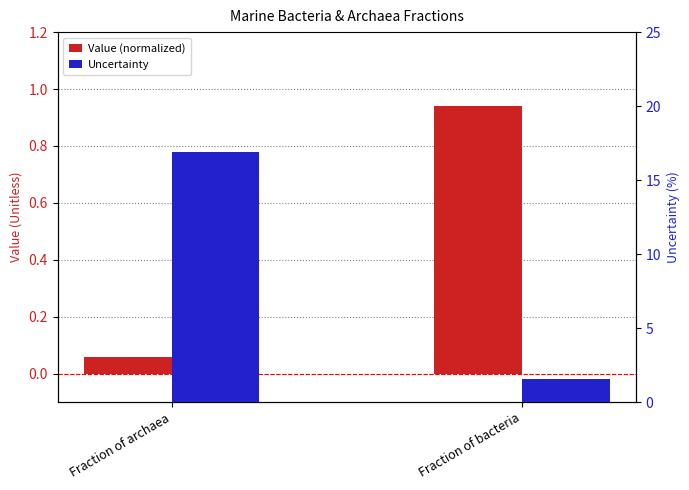

What is the label of the 1st bar from the left?

Fraction of archaea